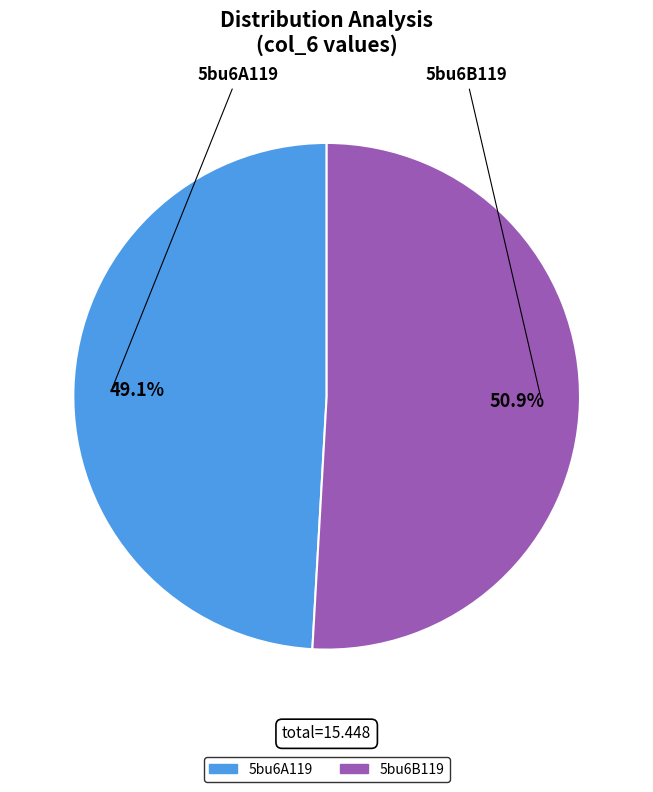

To the nearest percent, what percentage of the pie is 5bu6A119?

49%